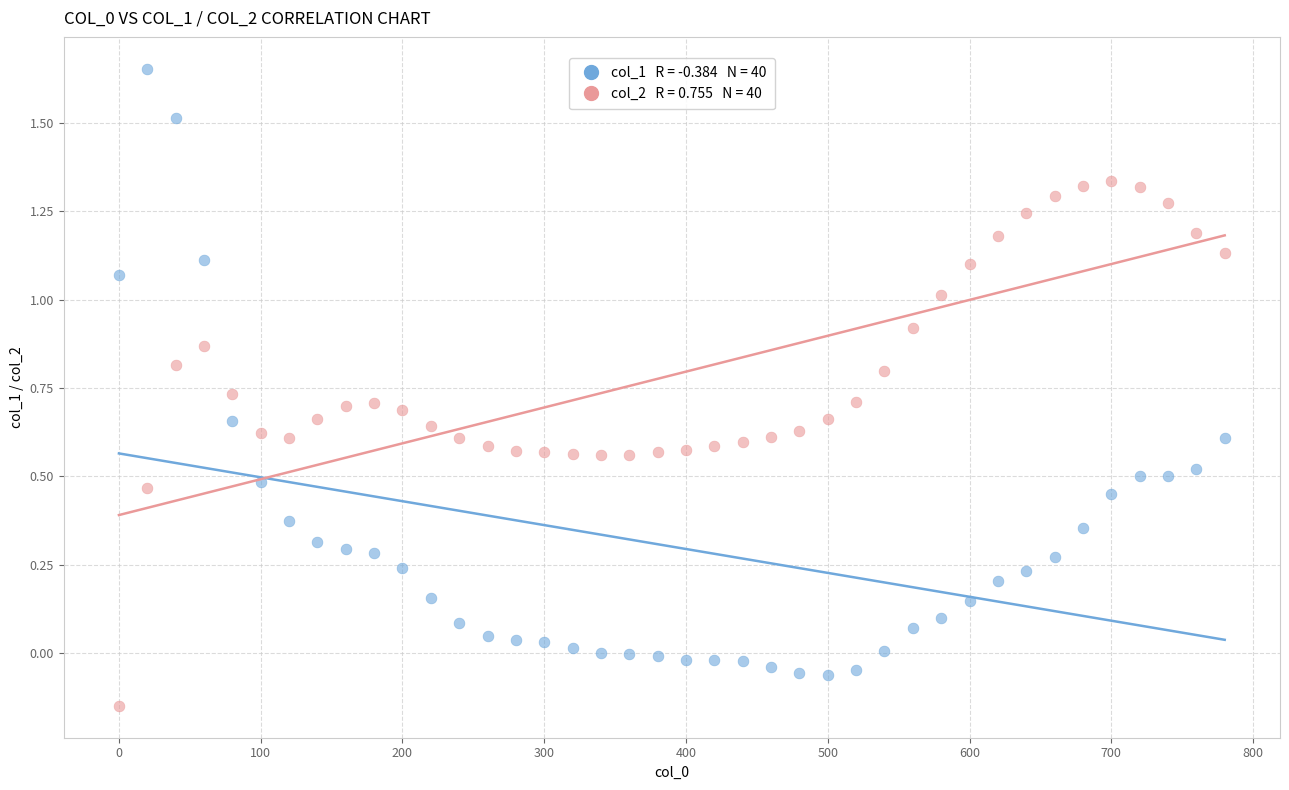

Across all data points, what is the range of X values (max minus min)?

780.0